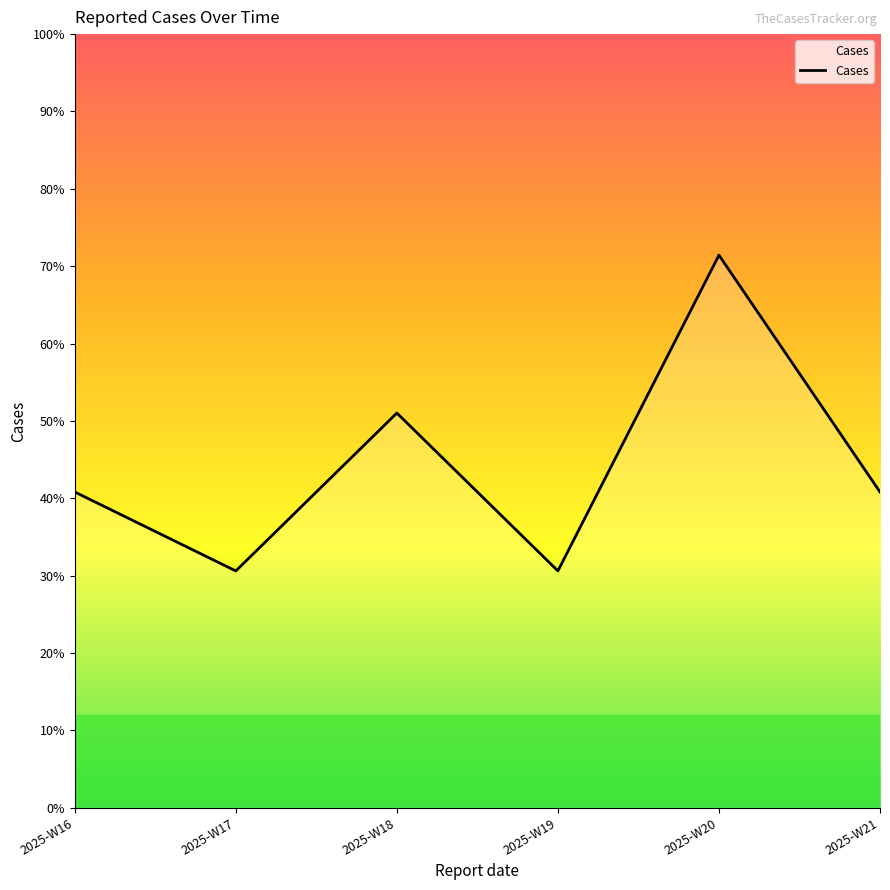

Is this an area chart (filled region under the line)?

Yes